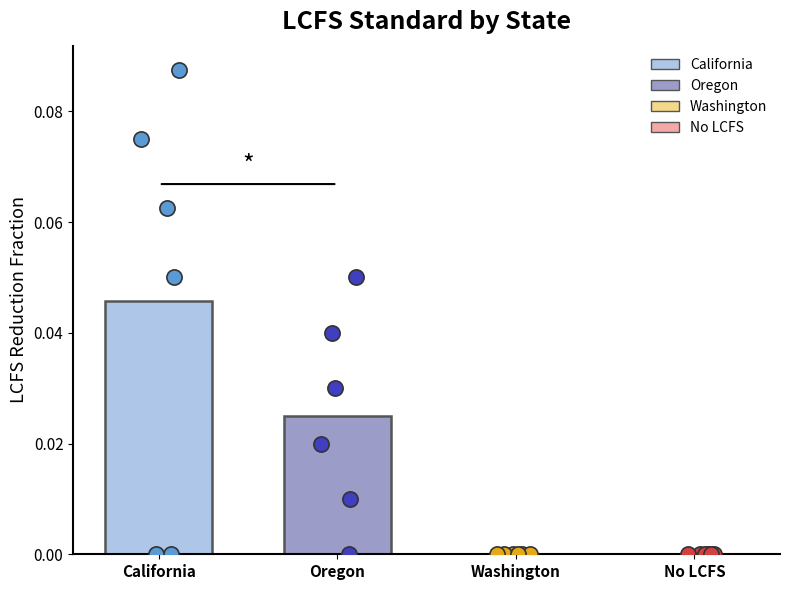

Which series reaches the minimum Y coordinate?

California